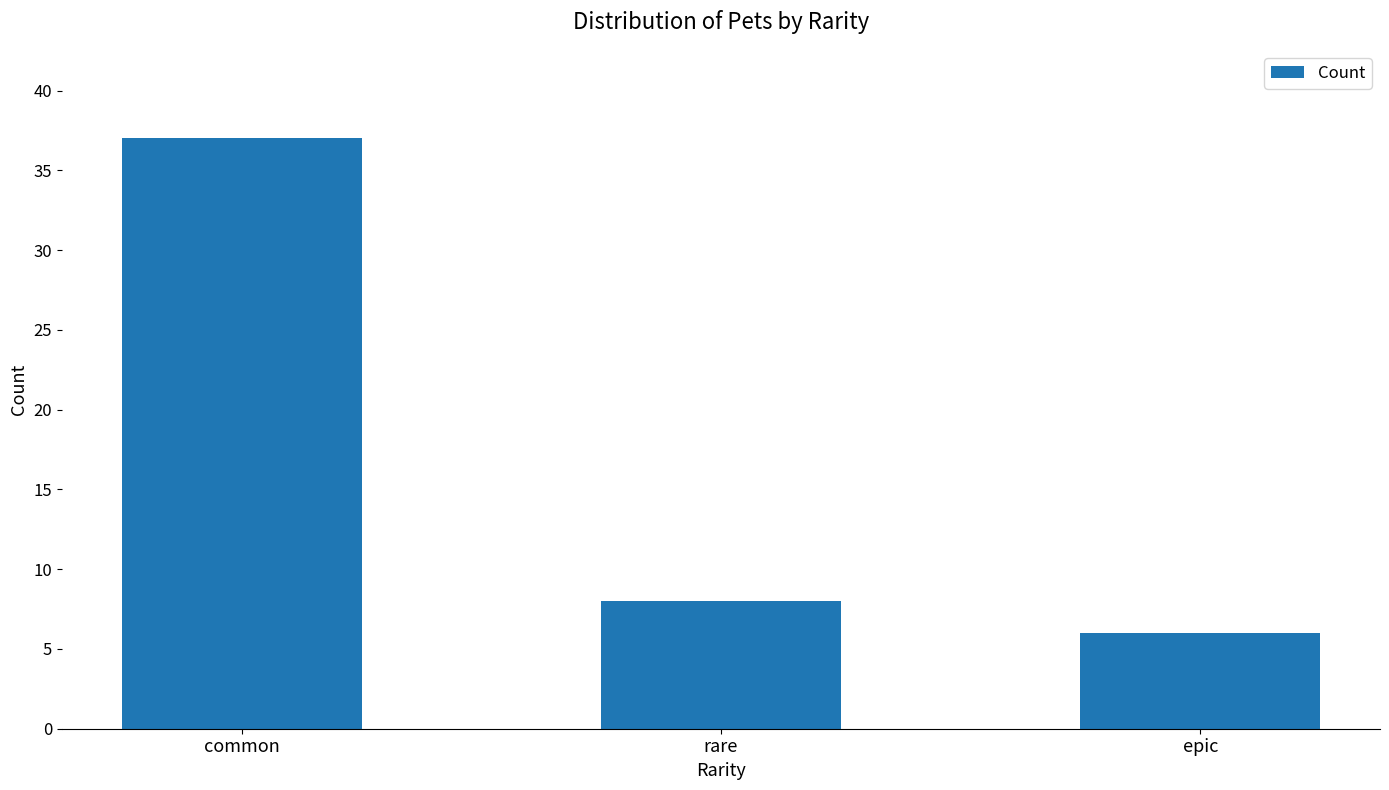

Is it true that the value at rare is 14?

False